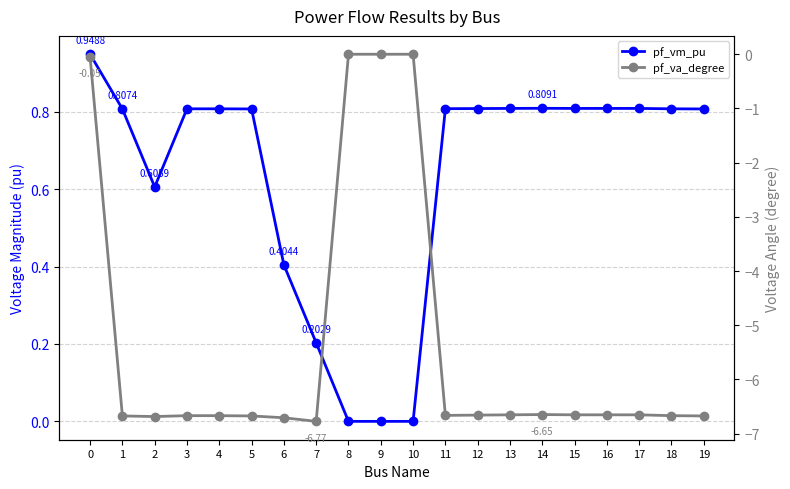

Rank the series by their maximum value, from highest to lowest.

pf_vm_pu, pf_va_degree